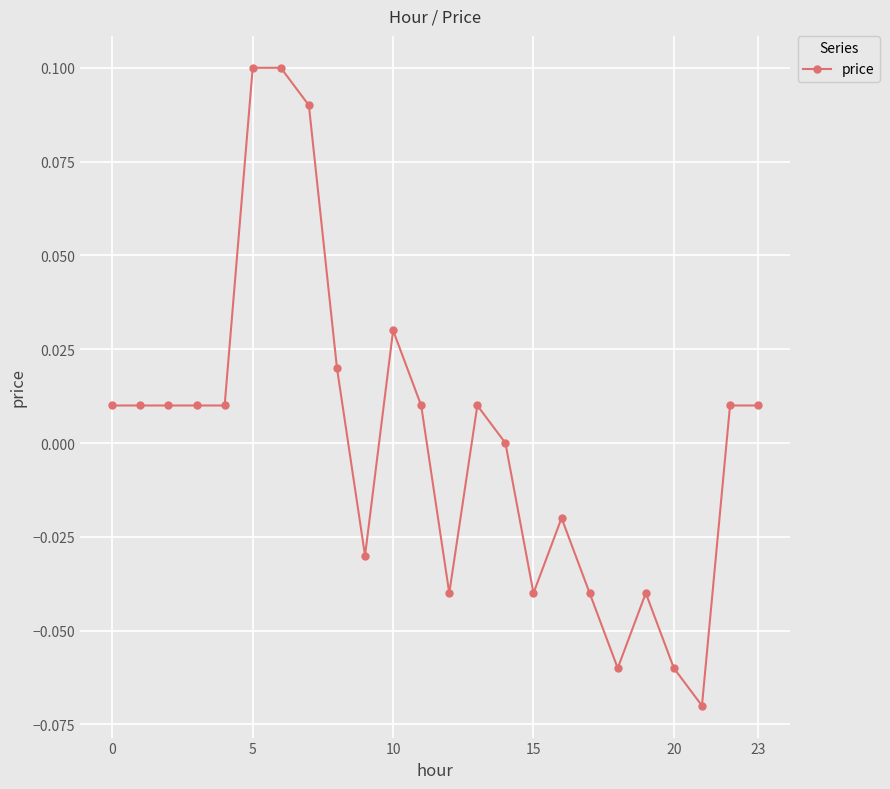

How many series are shown in this chart?

1